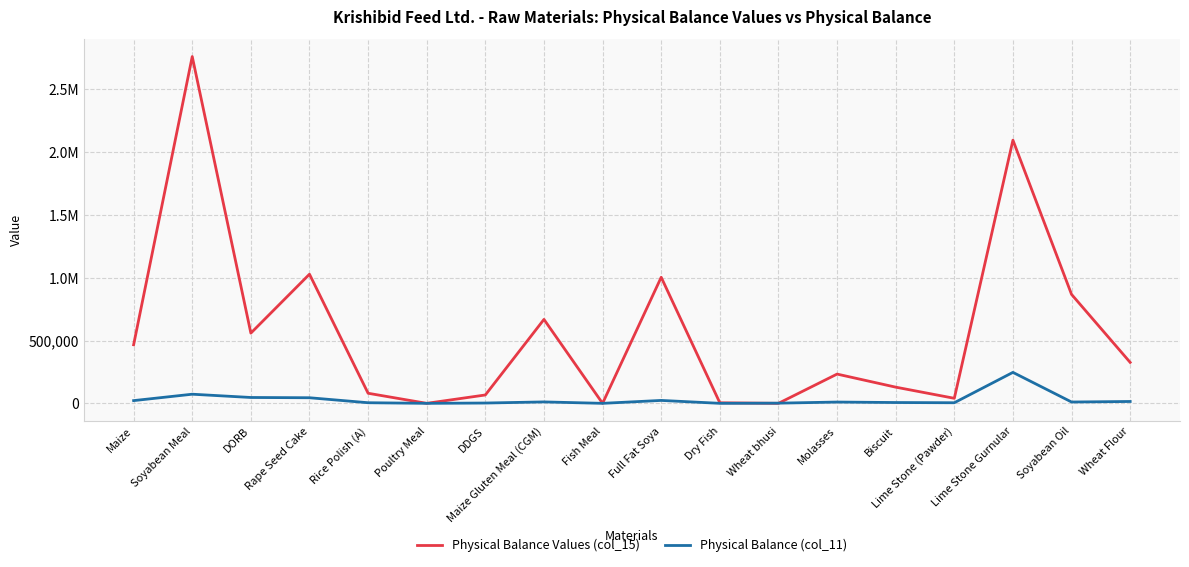

How many interior local peaks does the Physical Balance (col_11) series have?

5